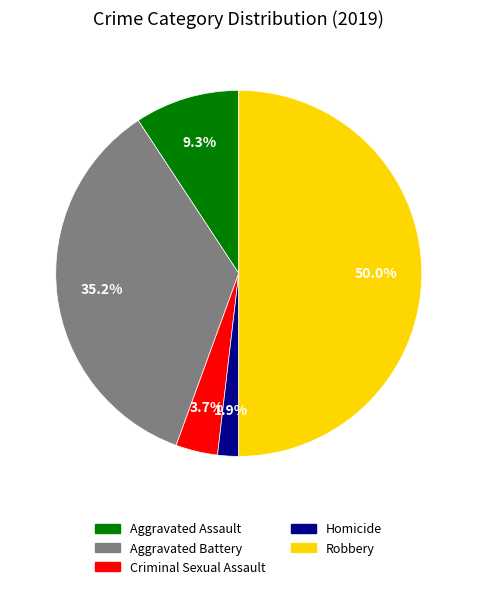

To the nearest percent, what portion does Homicide represent?

2%